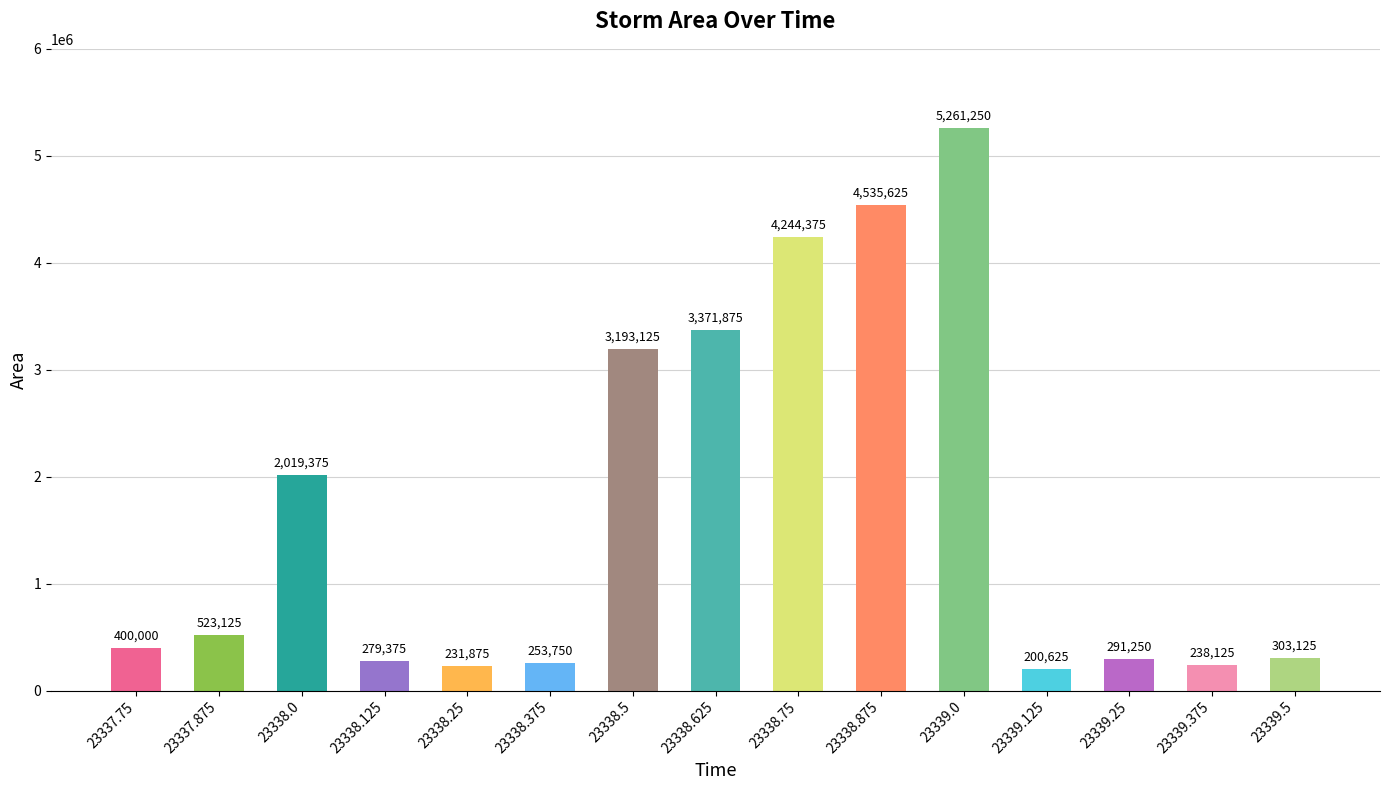

How many data points are less than 400000?

7